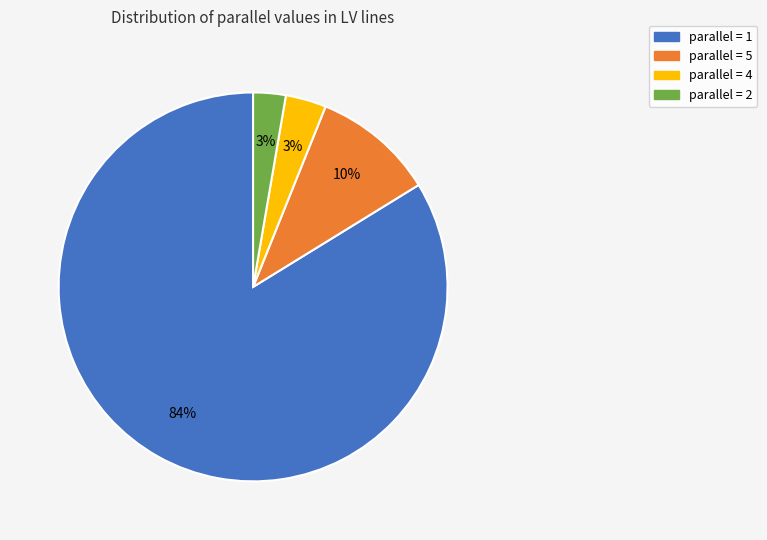

Is the sum of parallel = 2 and parallel = 5 greater than half?

No